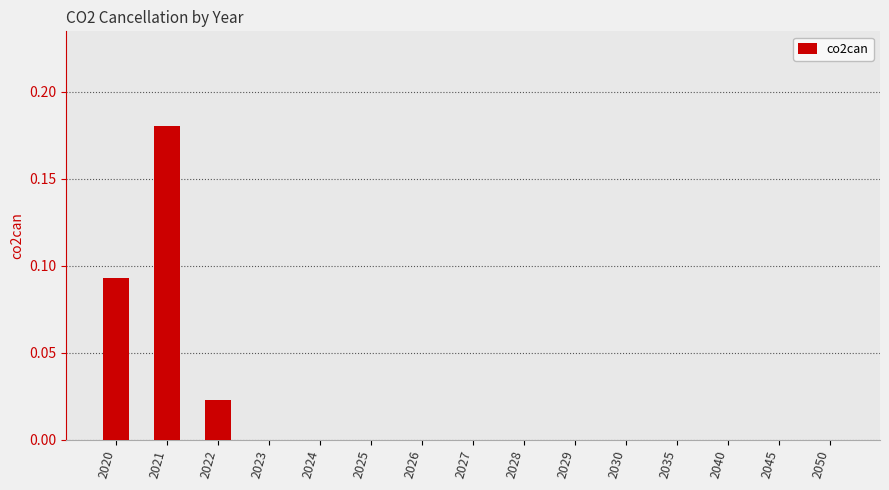

At which category does the chart reach its peak across all series?

2021